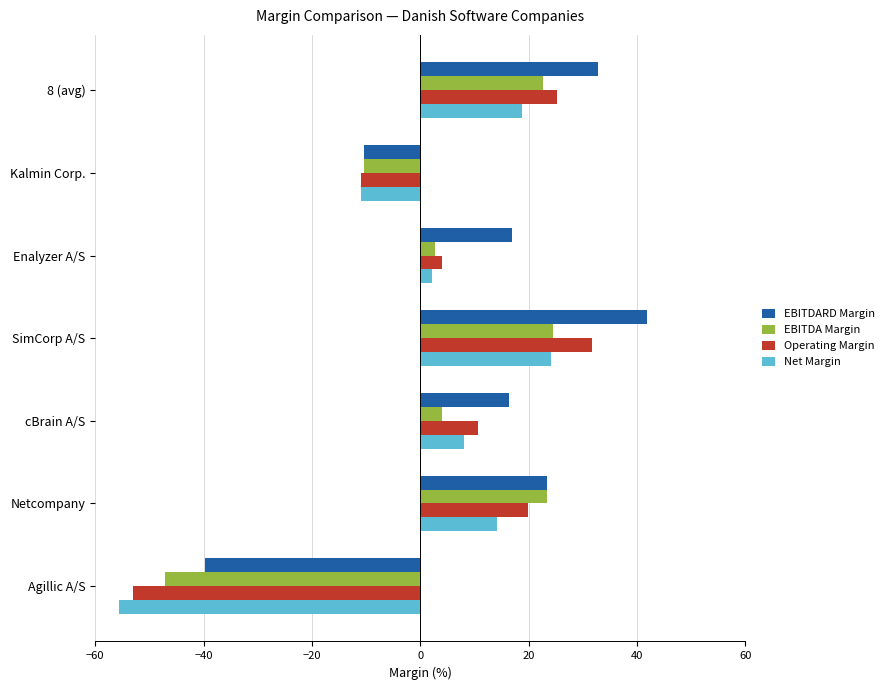

What are all the series names shown in the legend?

EBITDARD Margin, EBITDA Margin, Operating Margin, Net Margin